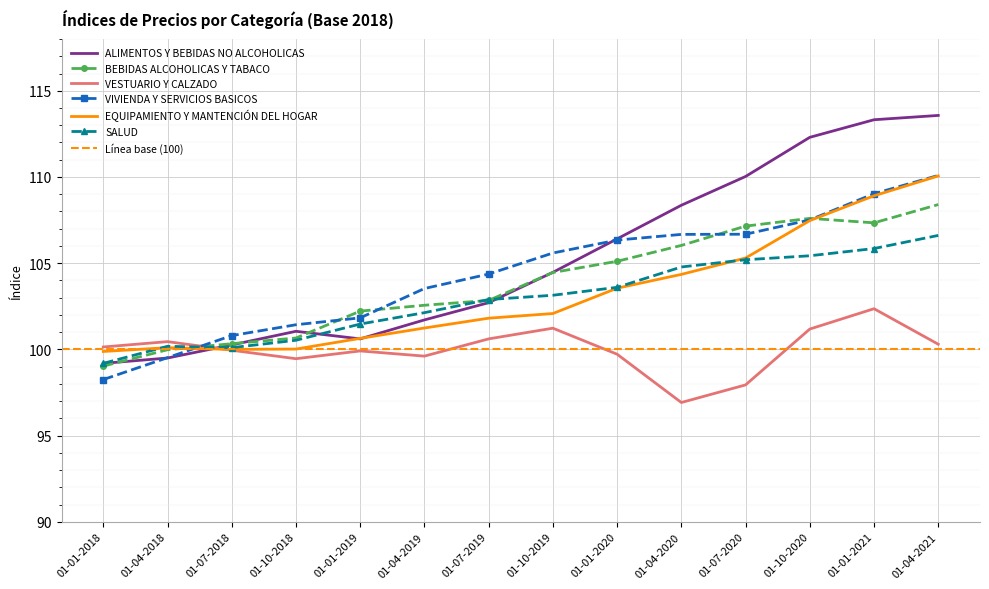

What is the difference between the maximum and second lowest values in the SALUD series?

6.5